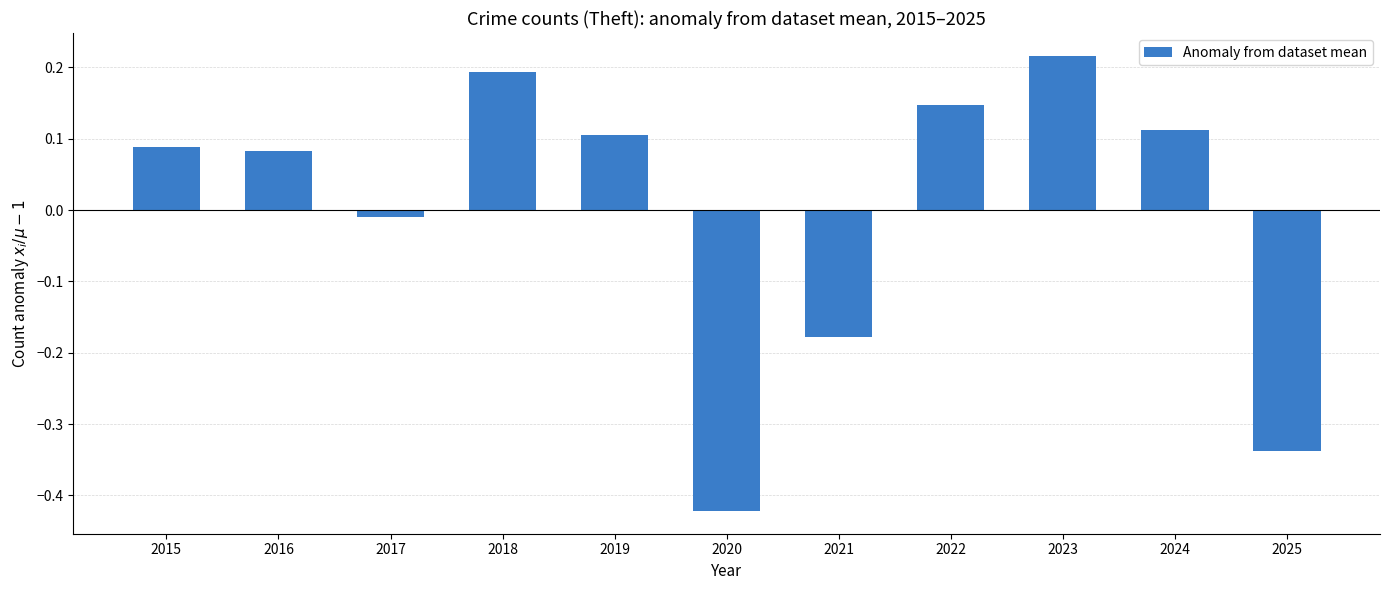

Between 2024 and 2020, which is larger?

2024